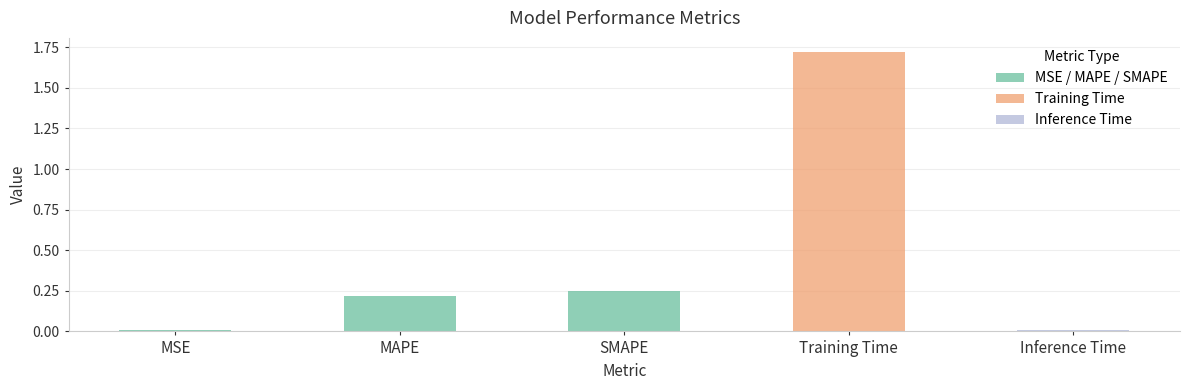

What is the label of the 5th bar from the right?

MSE